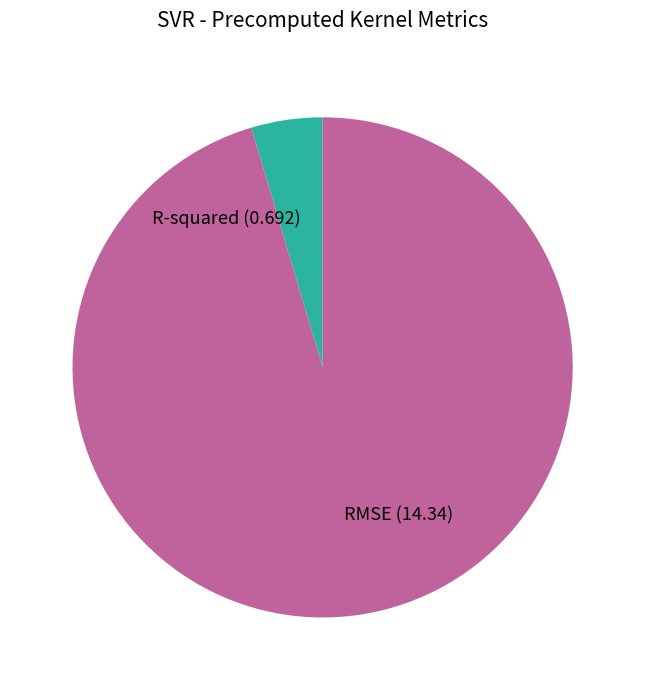

Which slice represents more than half of the pie?

RMSE